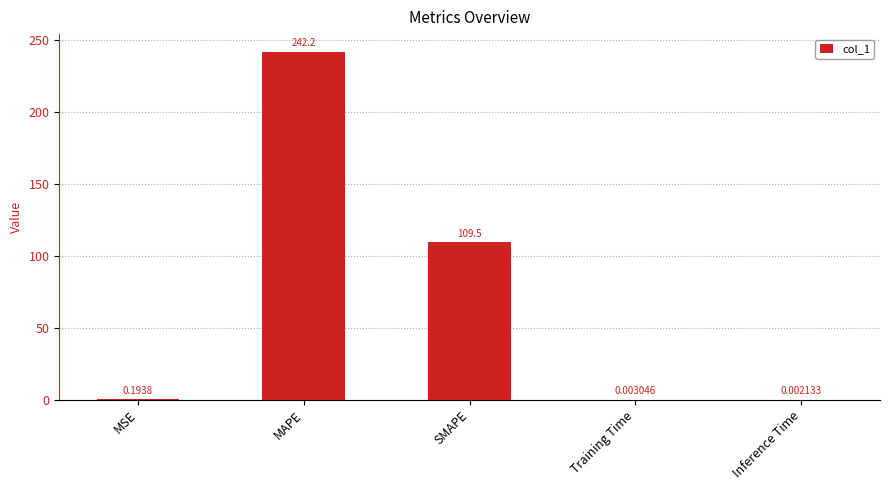

Are the bars grouped side by side (vs. stacked)?

No